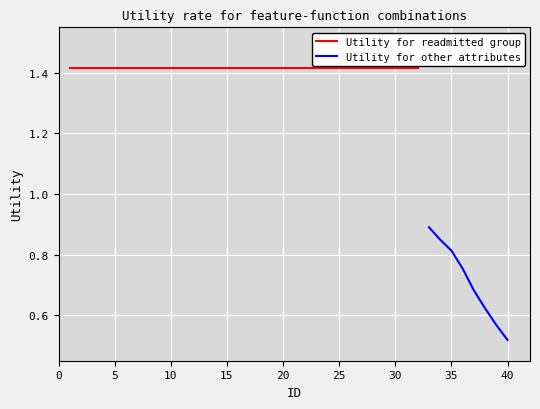

Which label corresponds to the largest value in the chart?

1